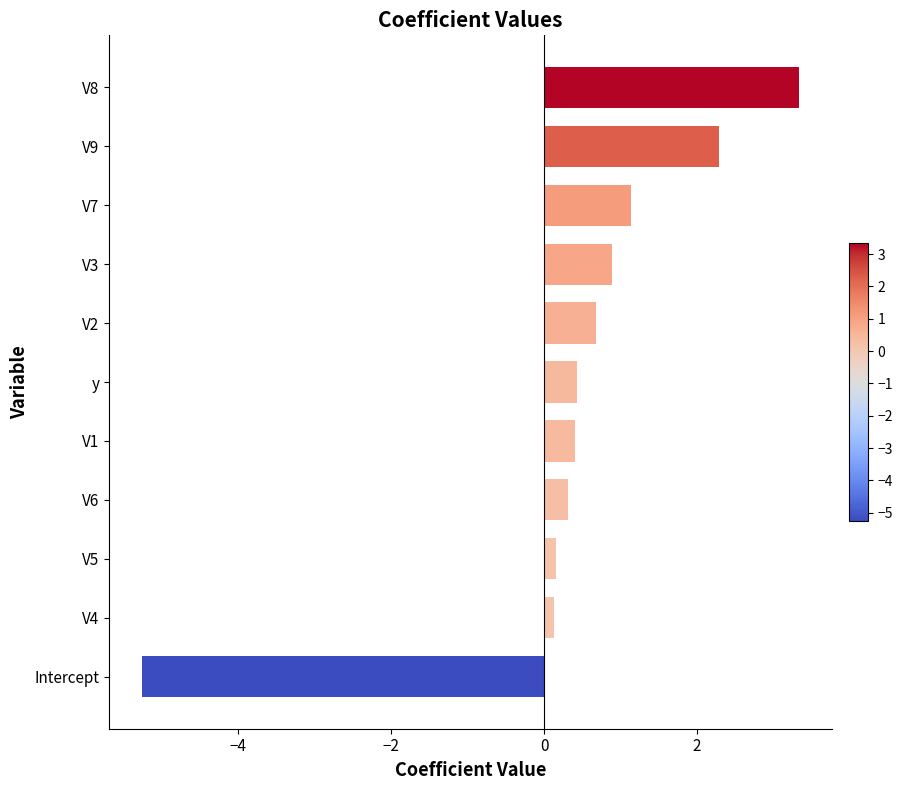

Between V7 and y, which is larger?

V7